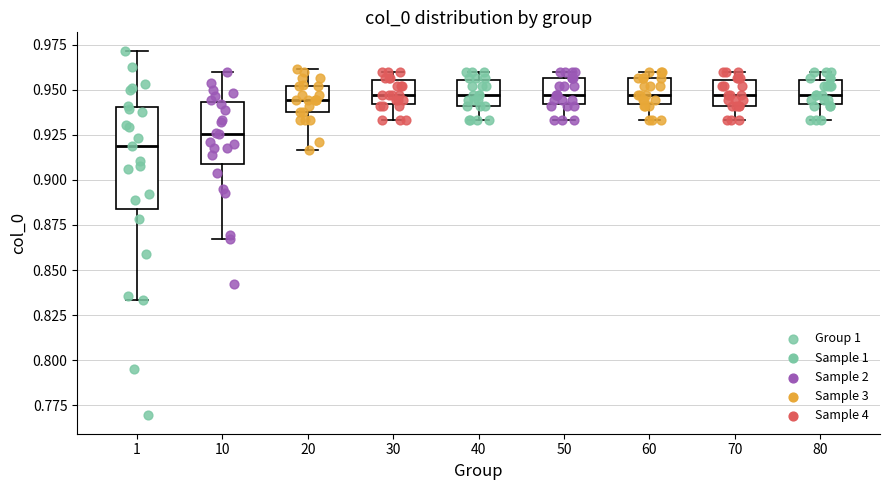

Reading left to right, transcribe this box plot: for each box, give where its median line is, the range the box spans, and where its two whiskers end, as read against the y-axis. The values are not printed on the chart, so give them approximately, as read against the axis.

1: median 0.920, box 0.885 to 0.940, whiskers 0.835 to 0.970
10: median 0.925, box 0.910 to 0.945, whiskers 0.865 to 0.960
20: median 0.945, box 0.940 to 0.950, whiskers 0.915 to 0.960
30: median 0.945, box 0.940 to 0.955, whiskers 0.935 to 0.960
40: median 0.945, box 0.940 to 0.955, whiskers 0.935 to 0.960
50: median 0.945, box 0.940 to 0.955, whiskers 0.935 to 0.960
60: median 0.945, box 0.940 to 0.955, whiskers 0.935 to 0.960
70: median 0.945, box 0.940 to 0.955, whiskers 0.935 to 0.960
80: median 0.945, box 0.940 to 0.955, whiskers 0.935 to 0.960